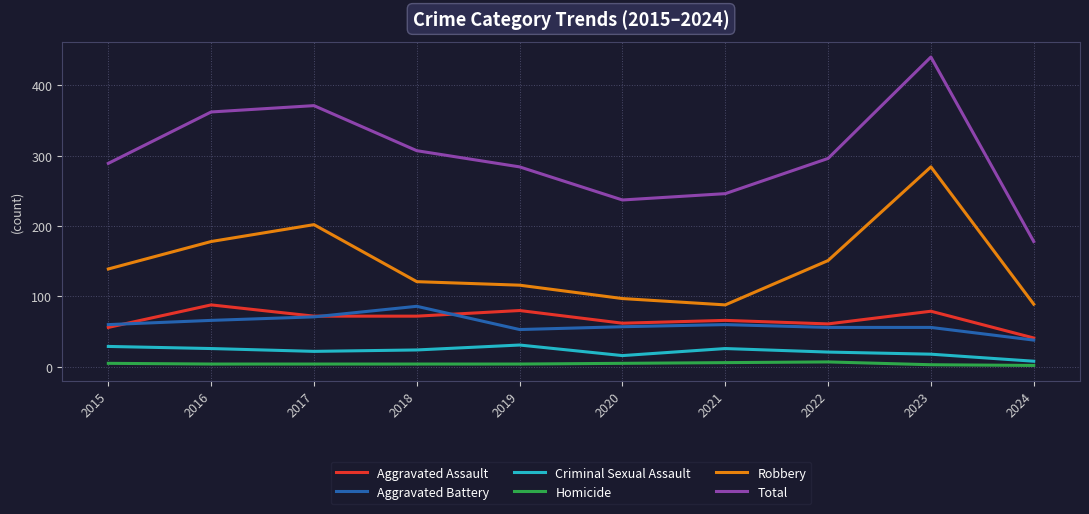

At how many categories does at least one series exceed 311?

3